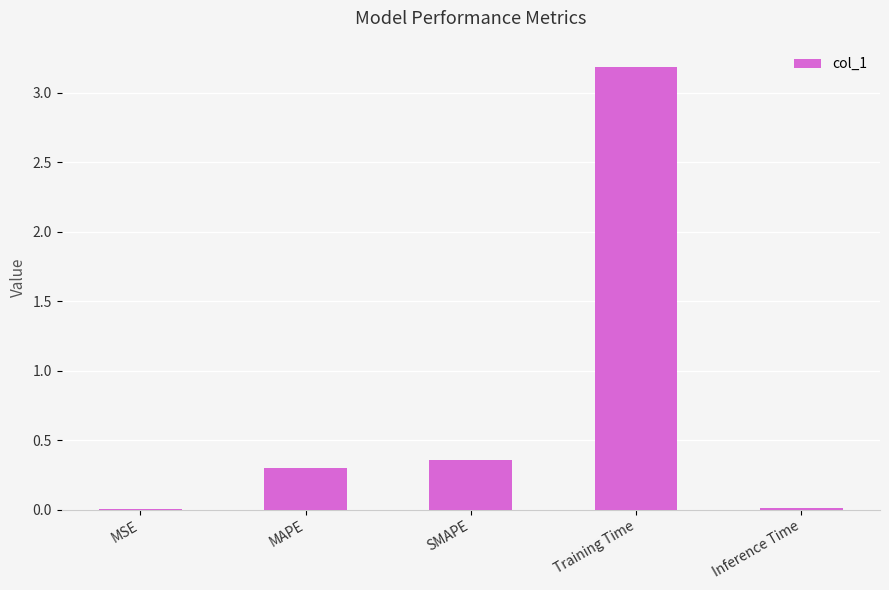

Which label corresponds to the largest value in the chart?

Training Time